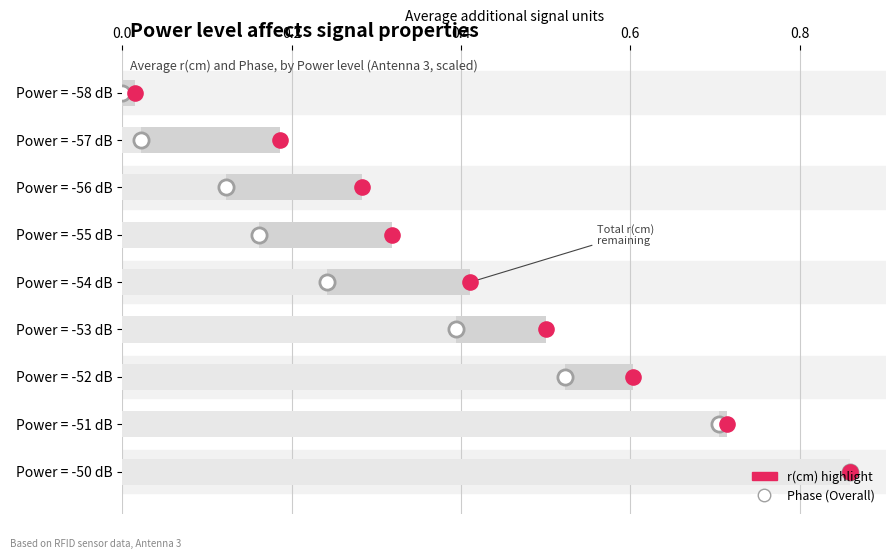

Which series contains the lowest Y value?

Phase scaled